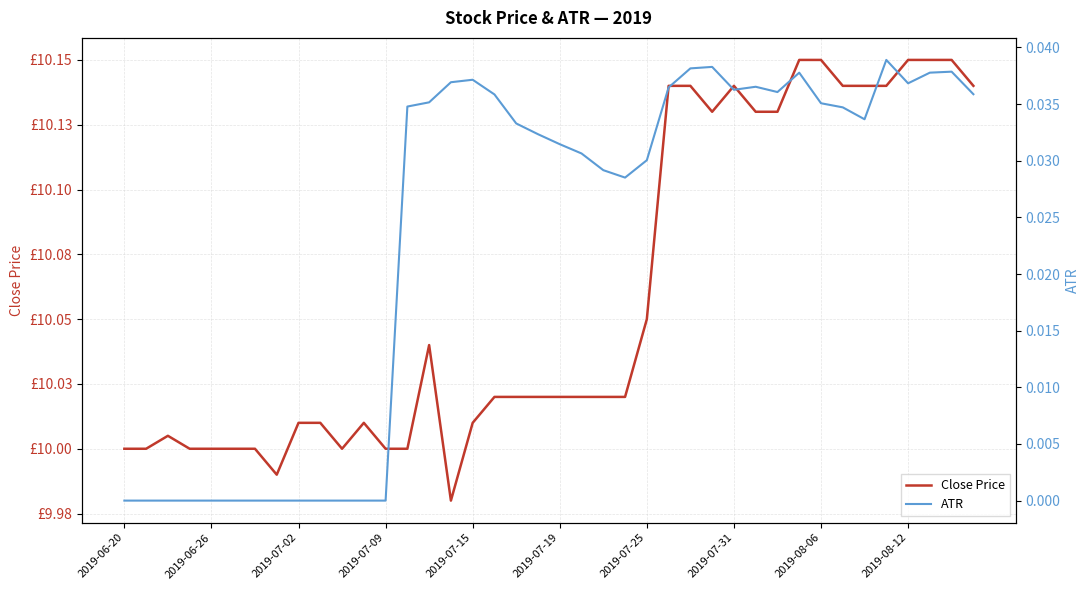

What is the difference between the maximum and minimum values in the Close Price series?

0.2